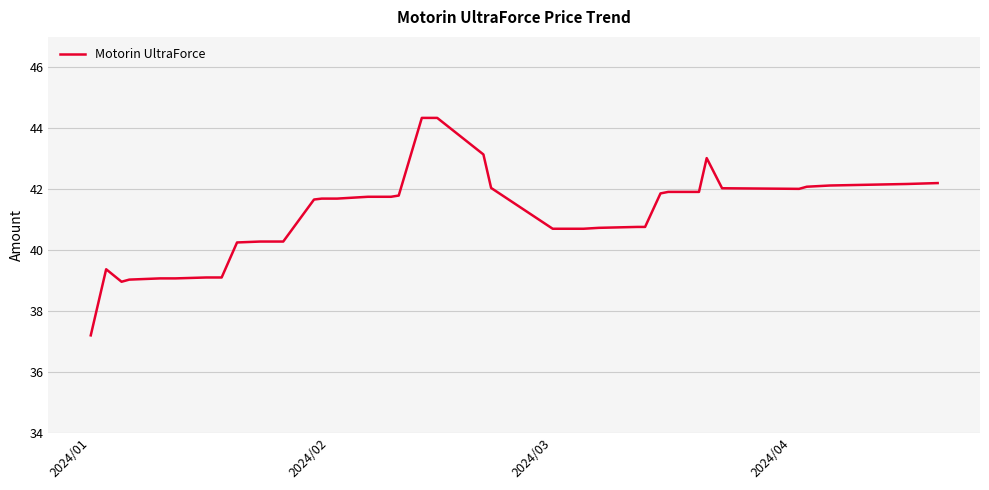

What is the greatest value displayed?

44.3